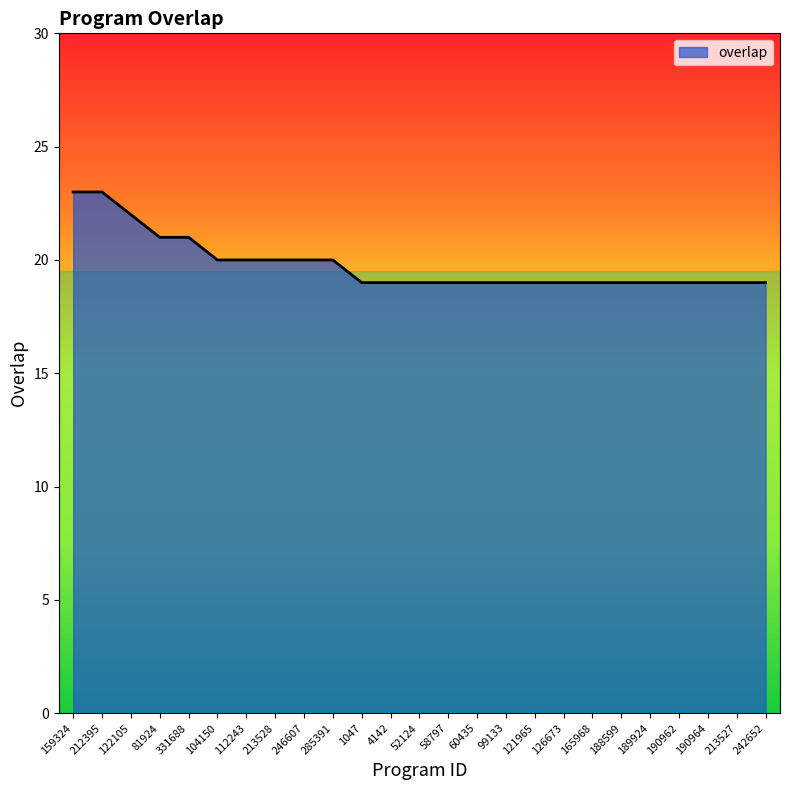

What is the minimum value shown in the chart?

19